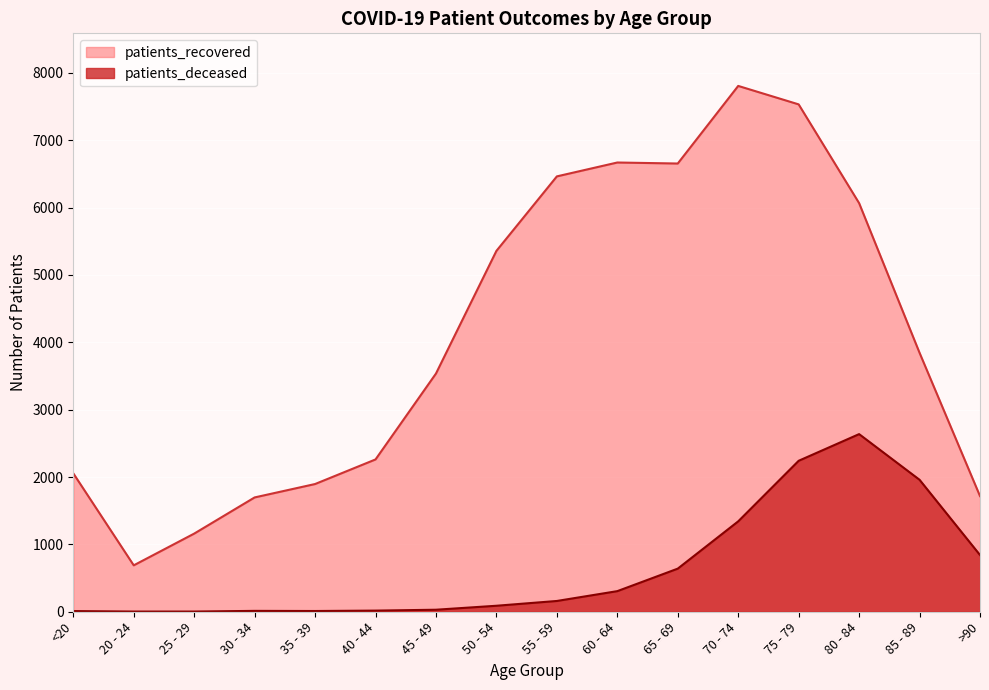

What are all the series names shown in the legend?

patients_recovered, patients_deceased